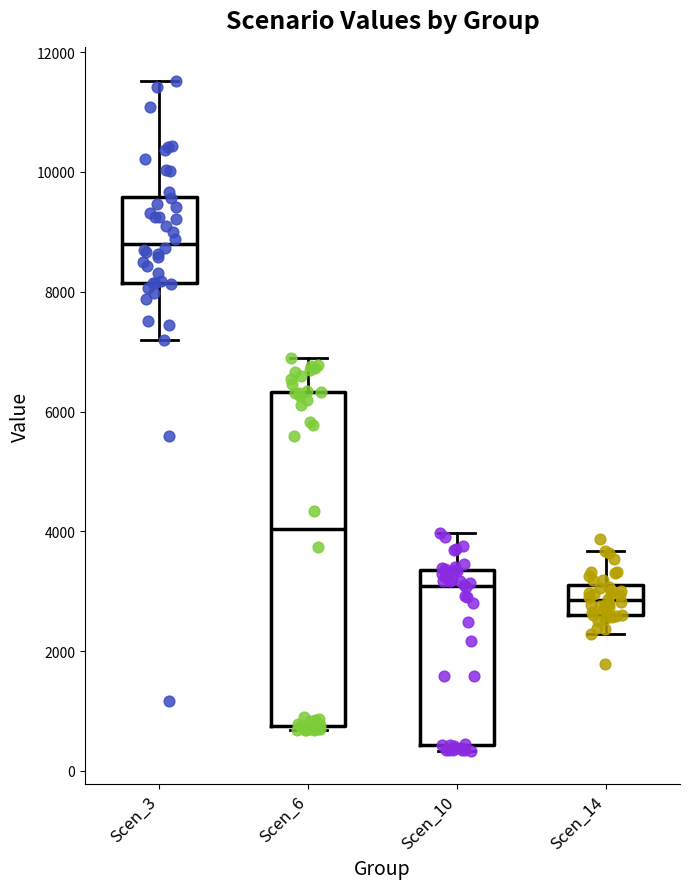

Which box is the tallest, from its lower edge to its upper edge?

Scen_6